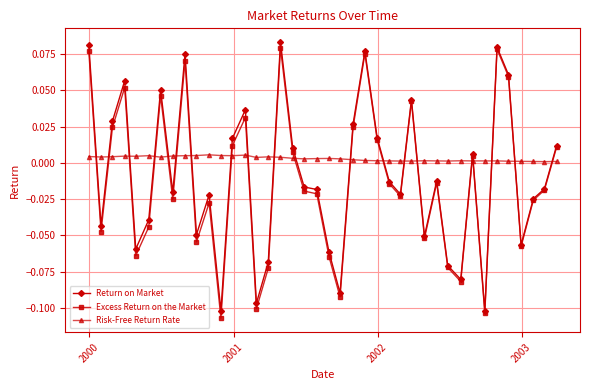

Which series has the largest total across all categories?

Risk-Free Return Rate